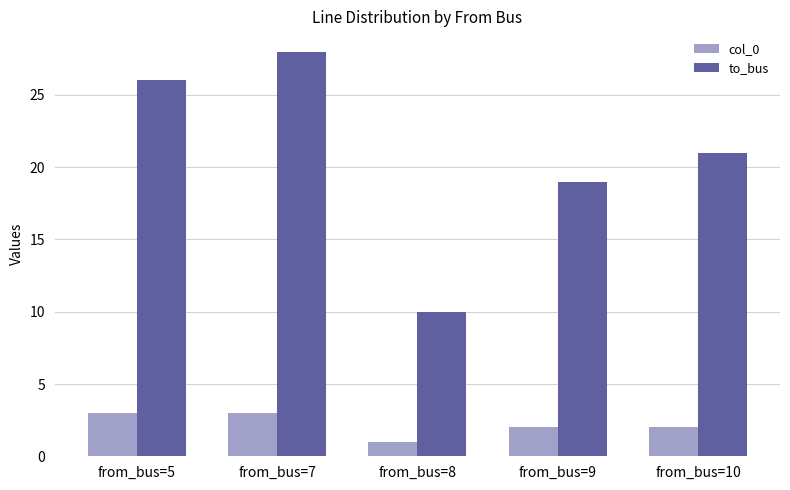

At which label does to_bus reach its peak?

from_bus=7